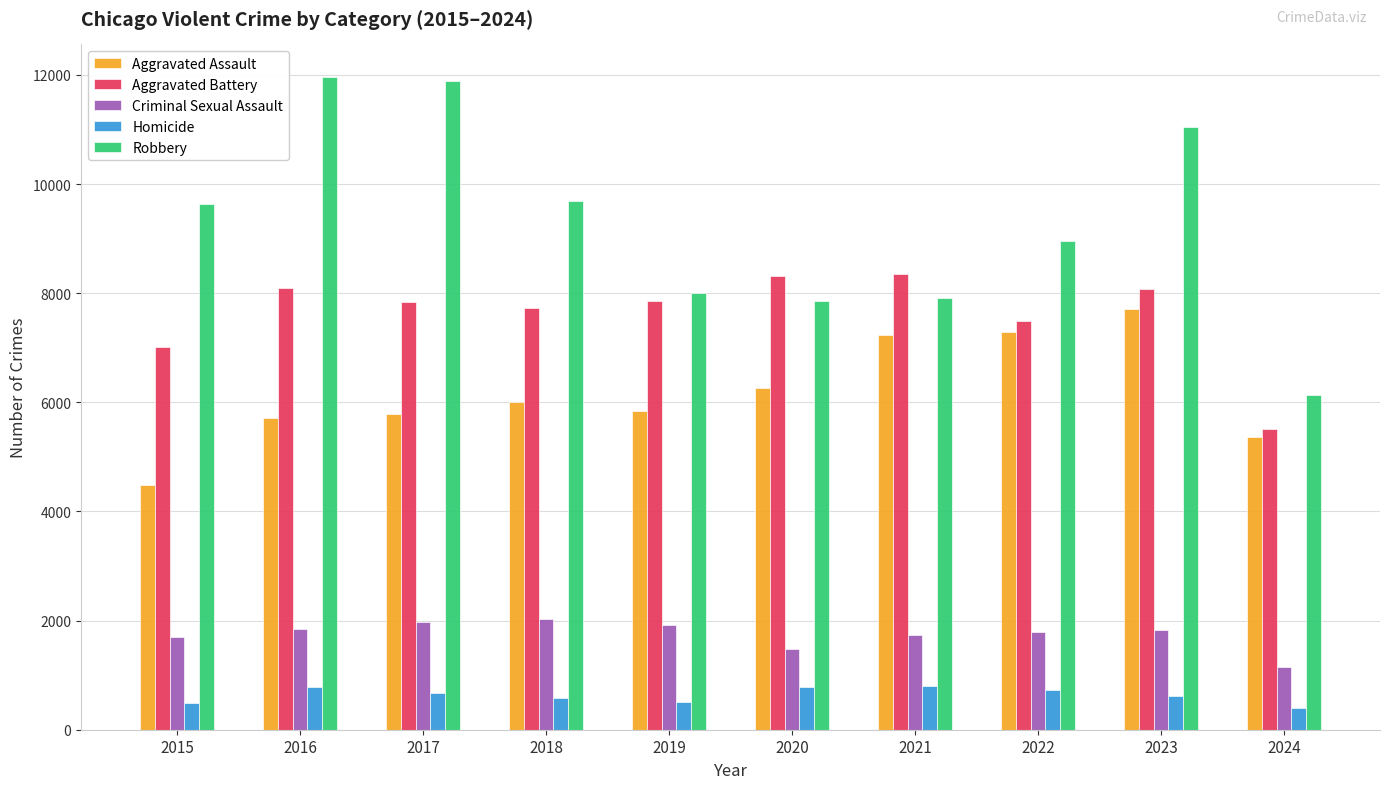

Count the number of data series in this chart.

5